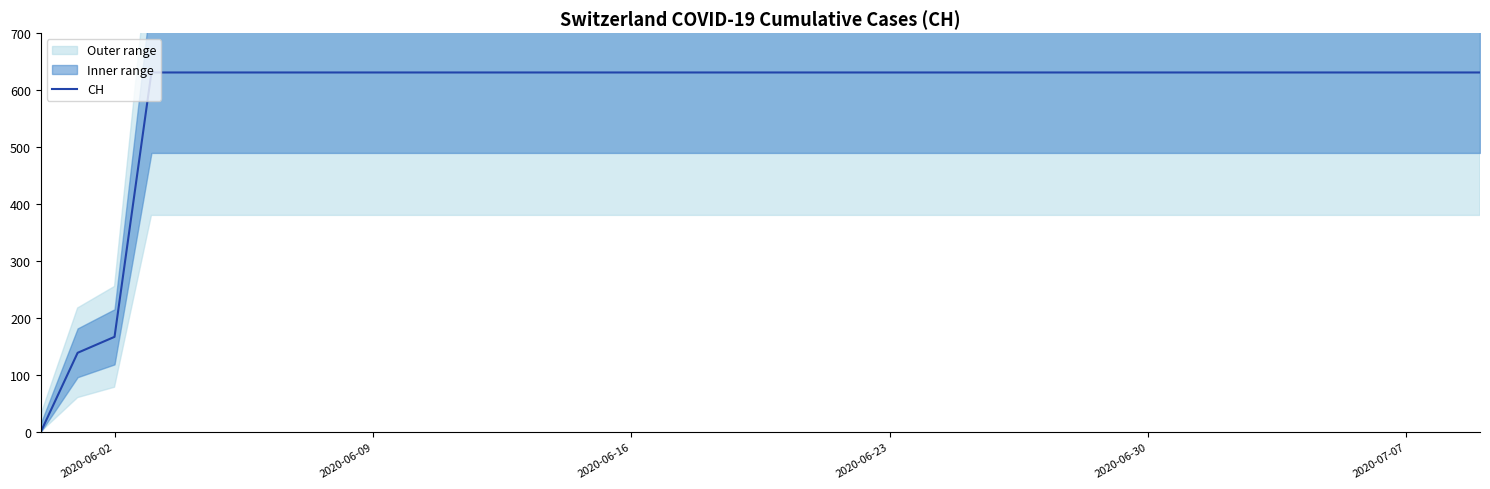

How many data points does each series have?

40